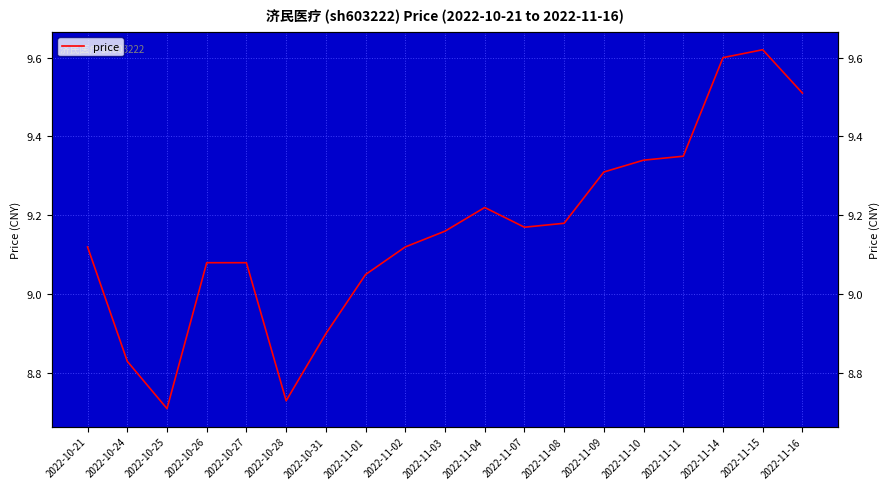

Which category has the highest value across all series?

2022-11-15